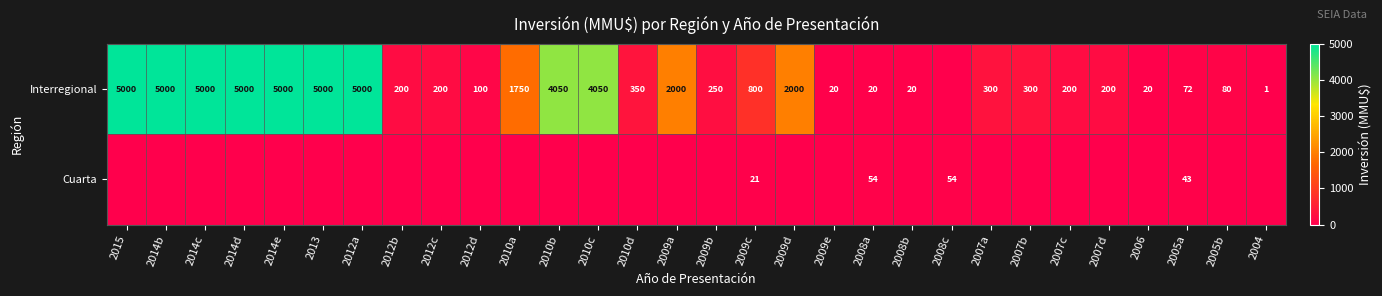

True or false: Interregional has a value of 350 at 2010d.

True